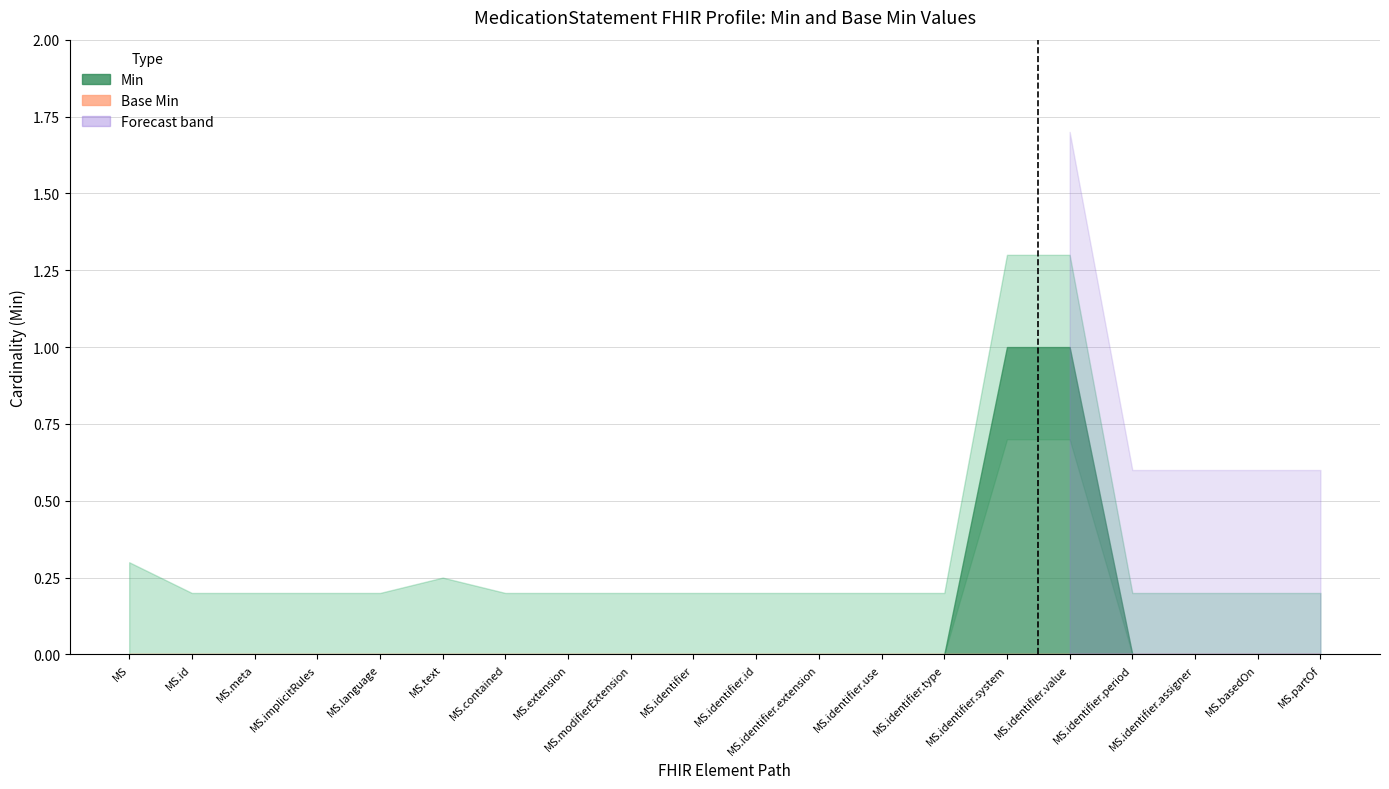

True or false: Min and Base Min cross at least once.

False